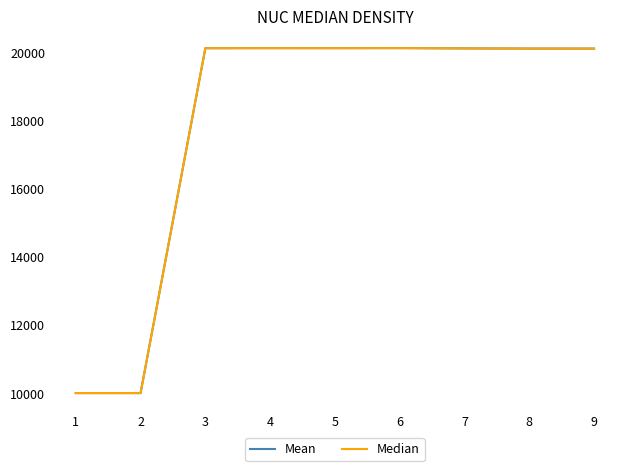

What is the total value across all series at 8?

40208